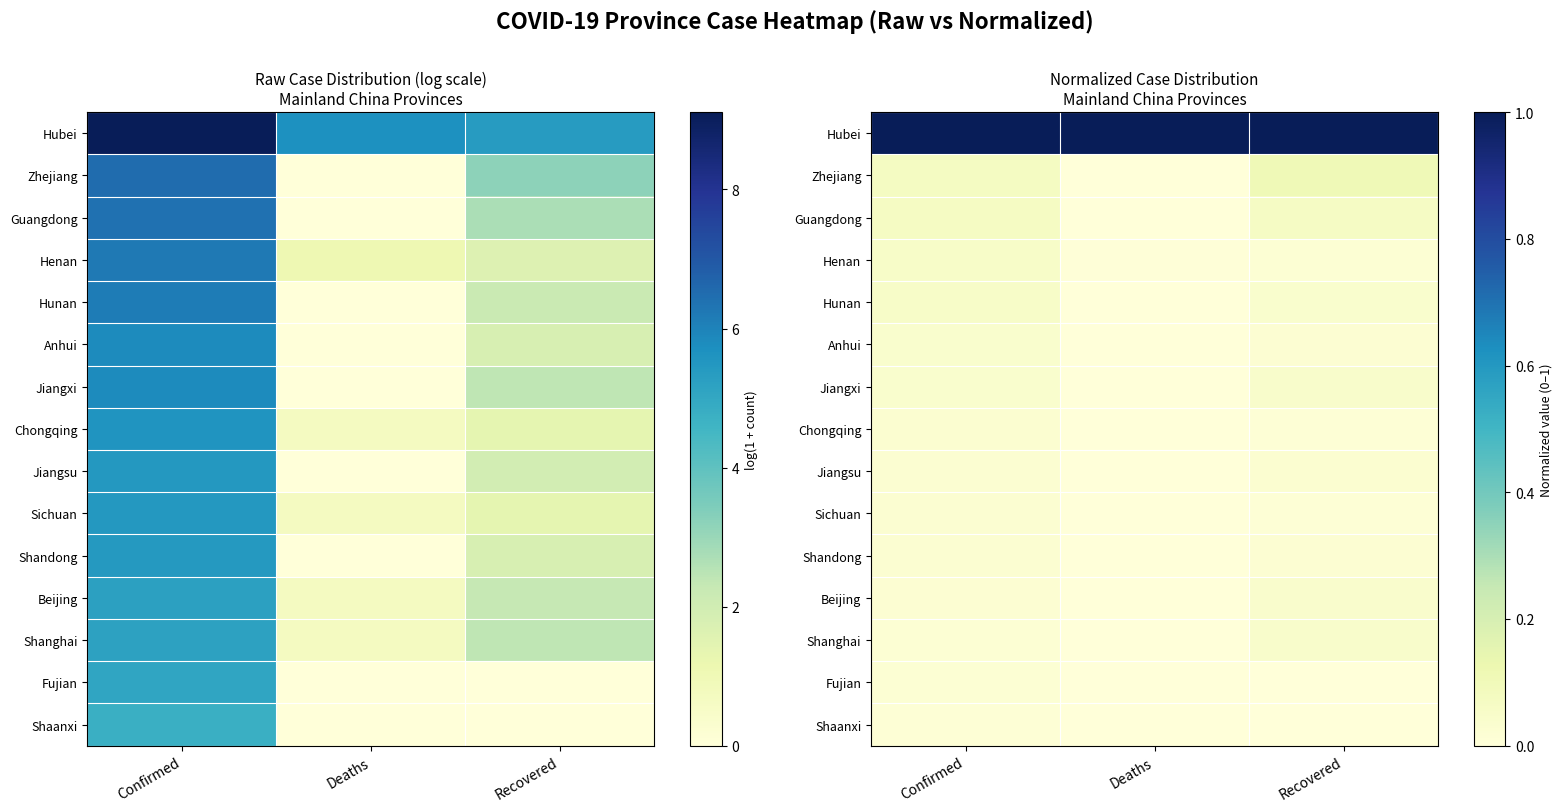

Is it true that Zhejiang equals 0.2 at Recovered?

False